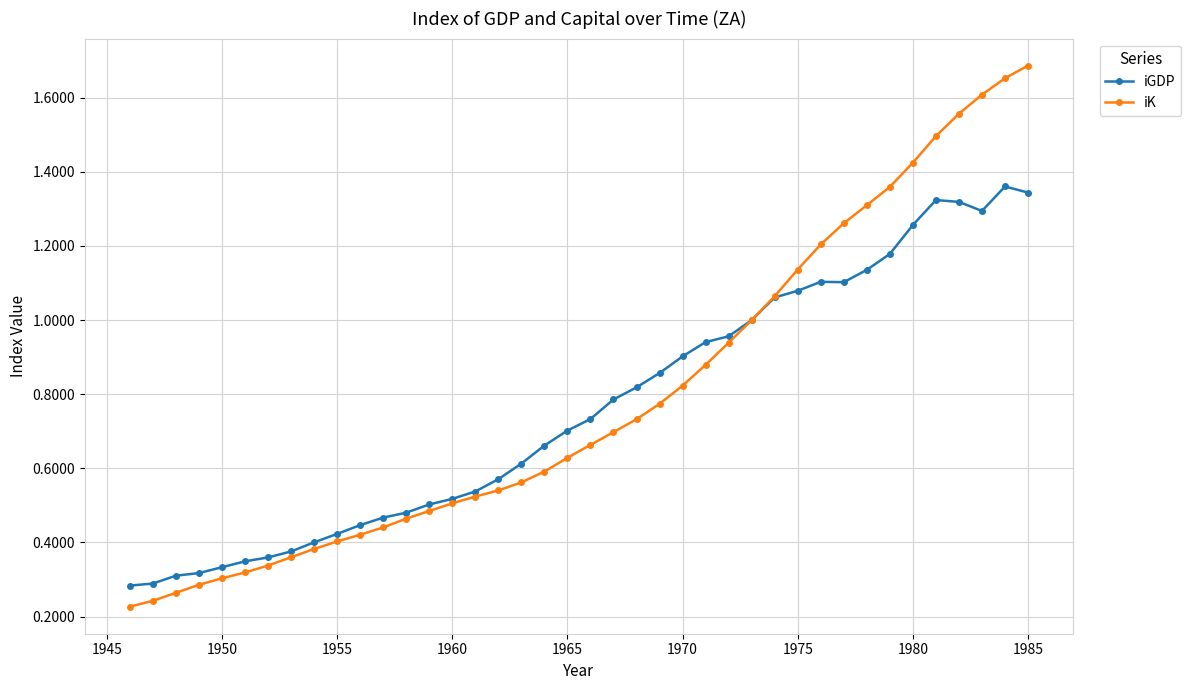

True or false: iGDP has more than 0 points higher than both neighbors.

True